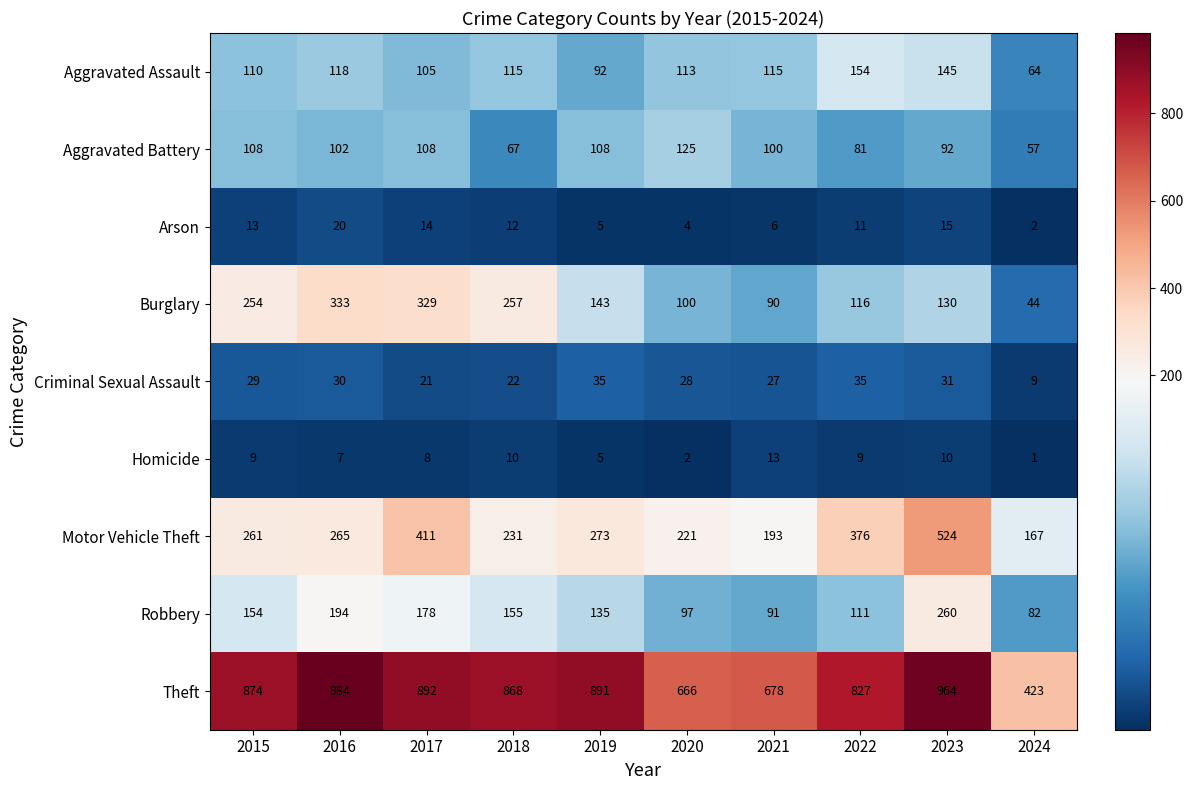

At which category is the sum across all series the highest?

2023